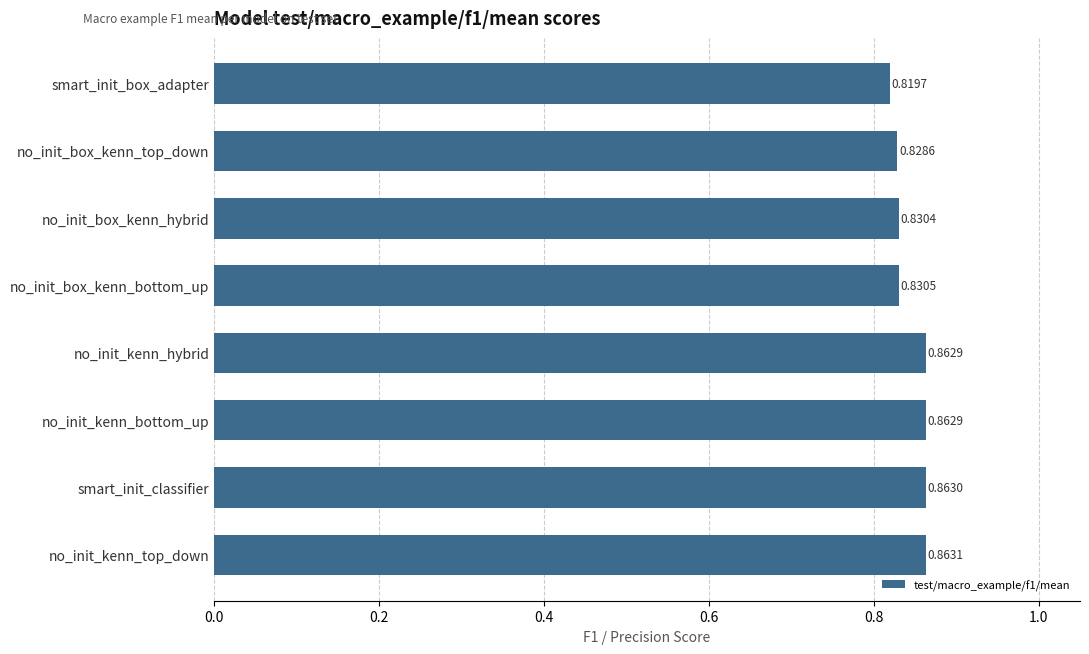

At which category does the chart reach its minimum across all series?

smart_init_box_adapter